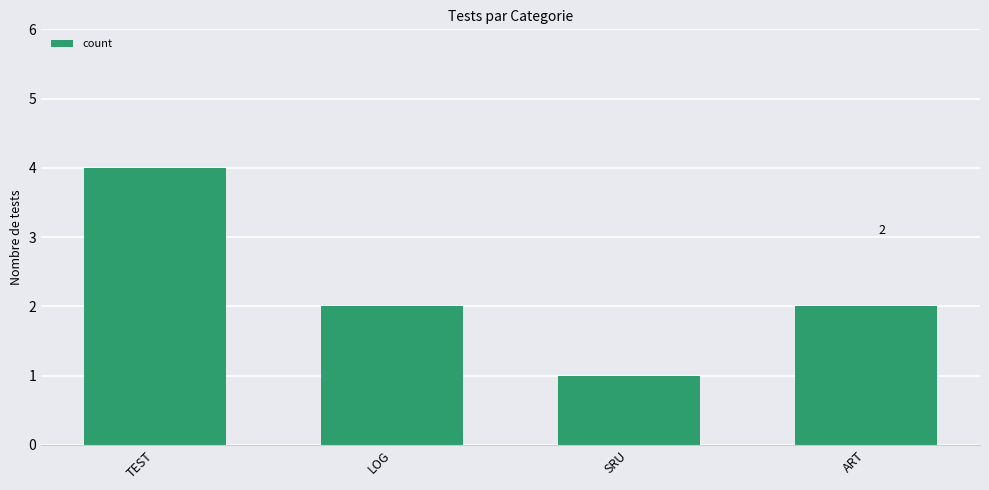

How many categories are shown in the chart?

4